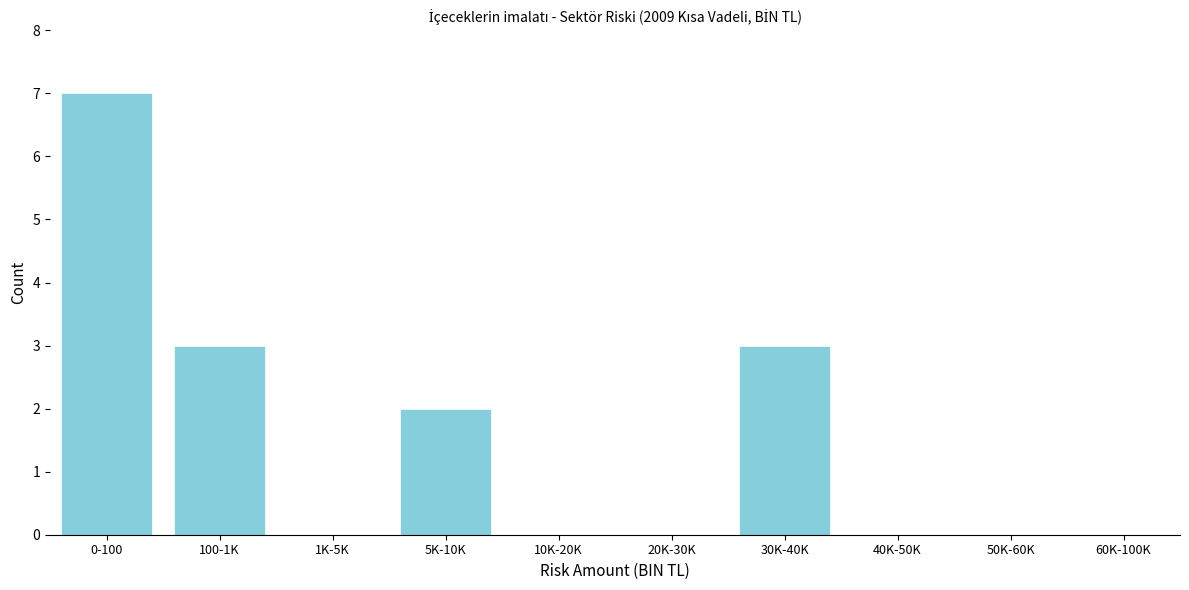

Reading left to right, extract all data points from this chart.

0-100=7	100-1K=3	1K-5K=0	5K-10K=2	10K-20K=0	20K-30K=0	30K-40K=3	40K-50K=0	50K-60K=0	60K-100K=0